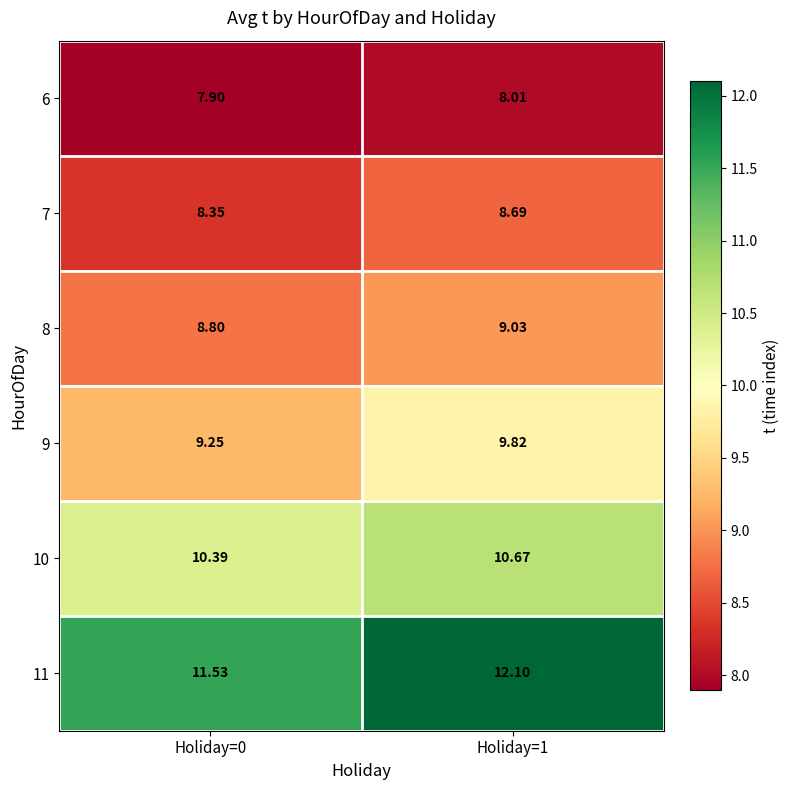

What is the smallest value displayed?

7.9